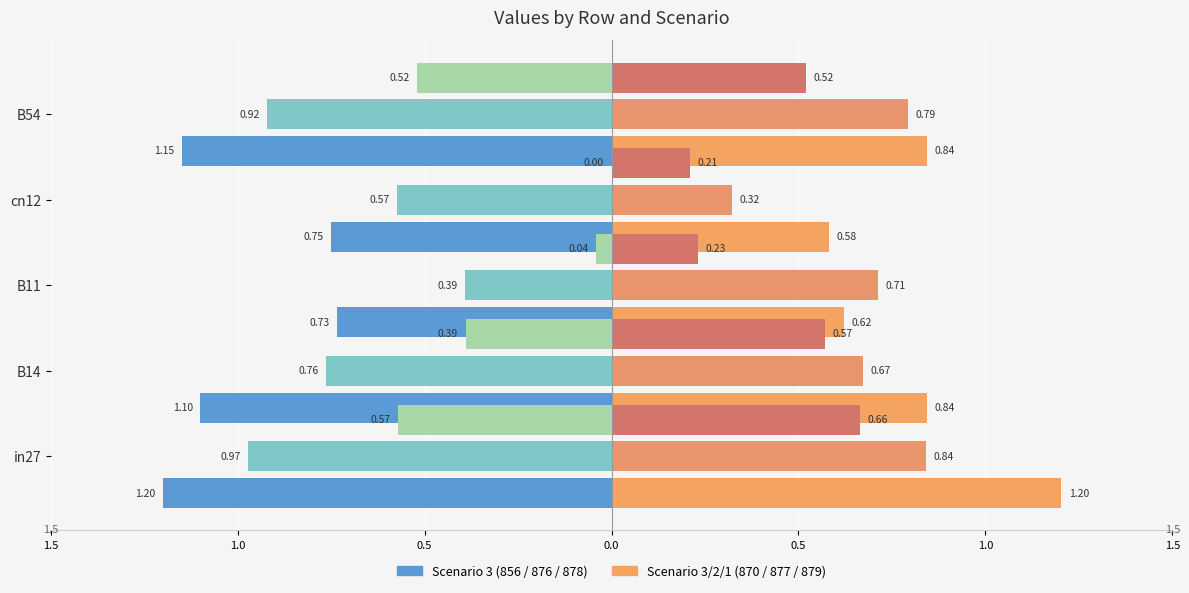

Does the chart contain any negative values?

Yes